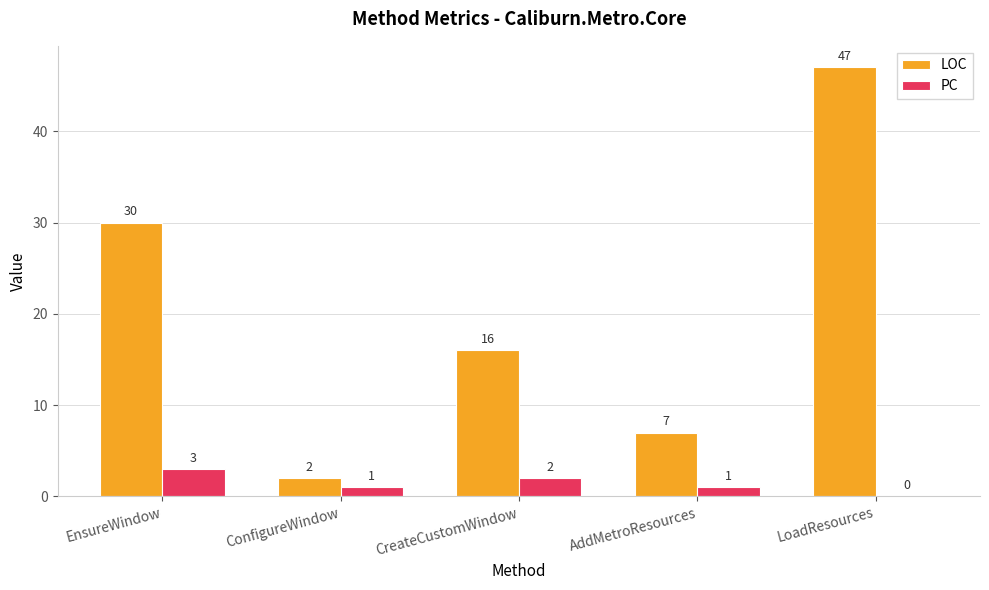

The LOC series shows 22 at CreateCustomWindow. True or false?

False